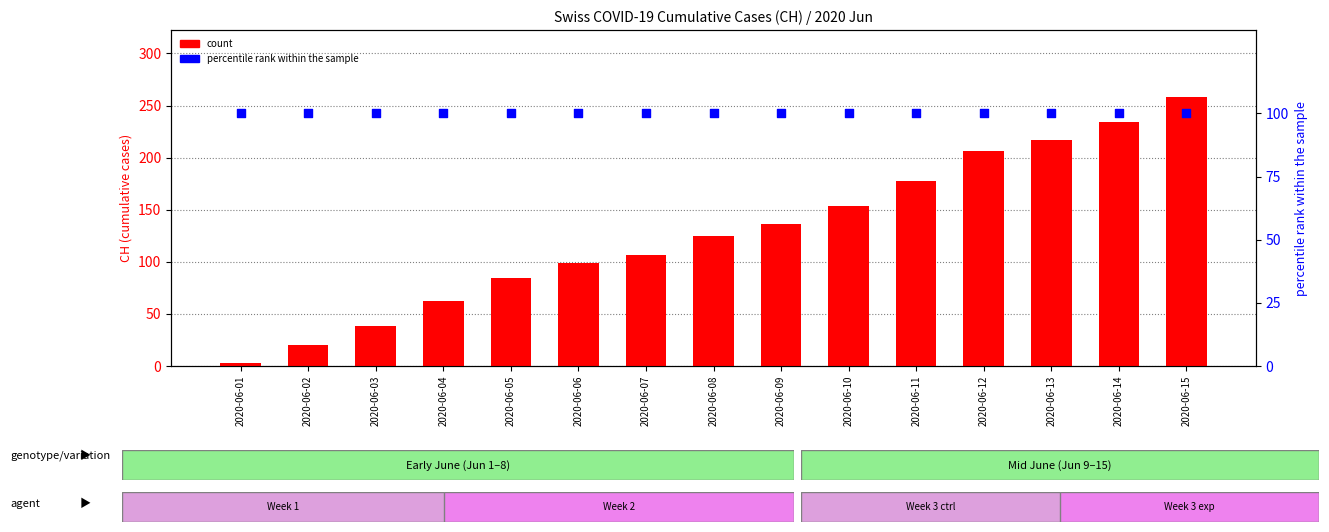

At how many categories does at least one series exceed 36?

15